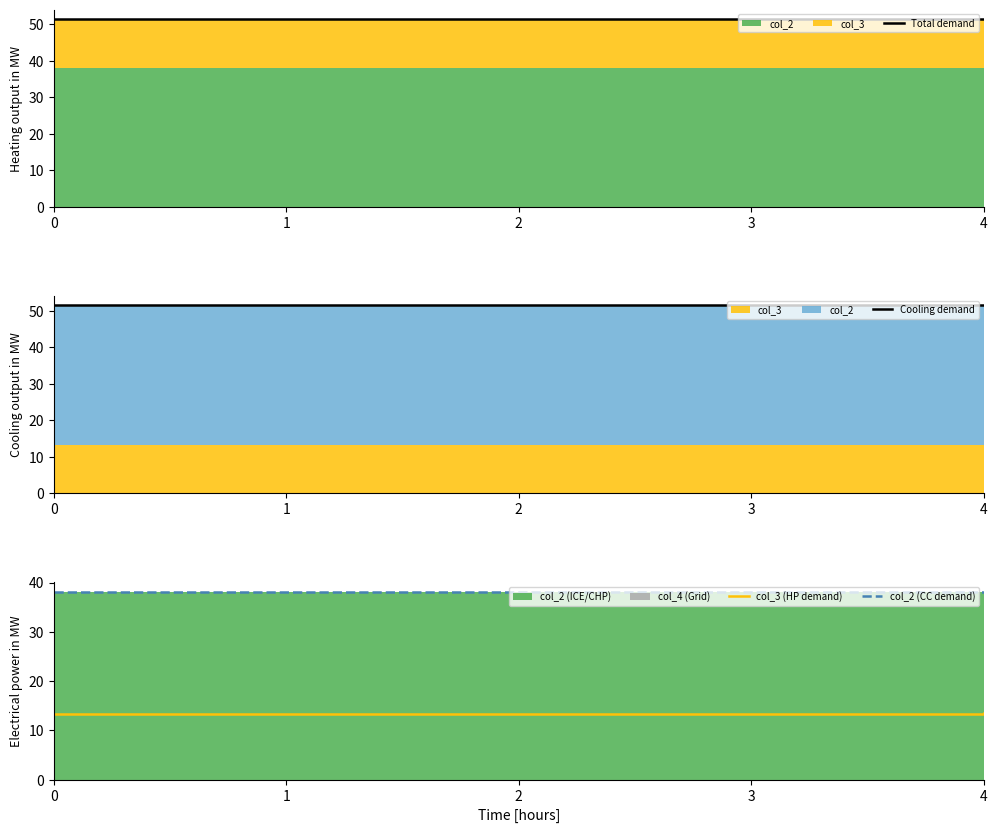

Which series changed the most between 0 and 3?

Total demand